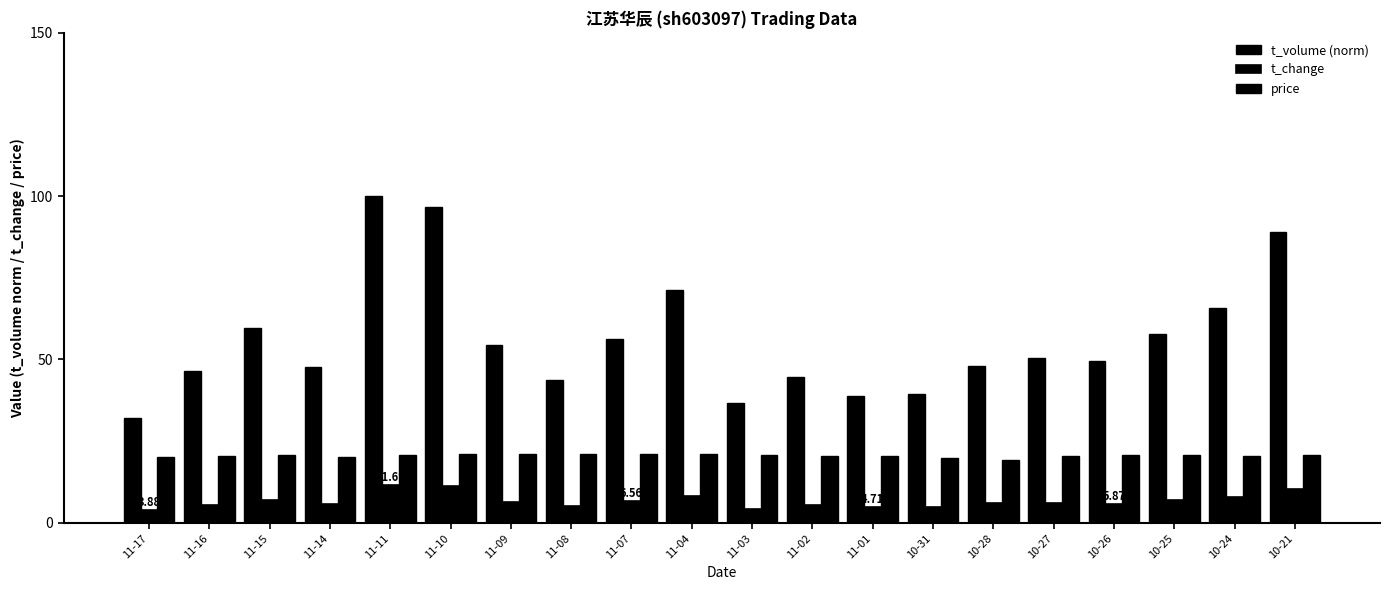

What is the maximum value shown in the chart?

100.0